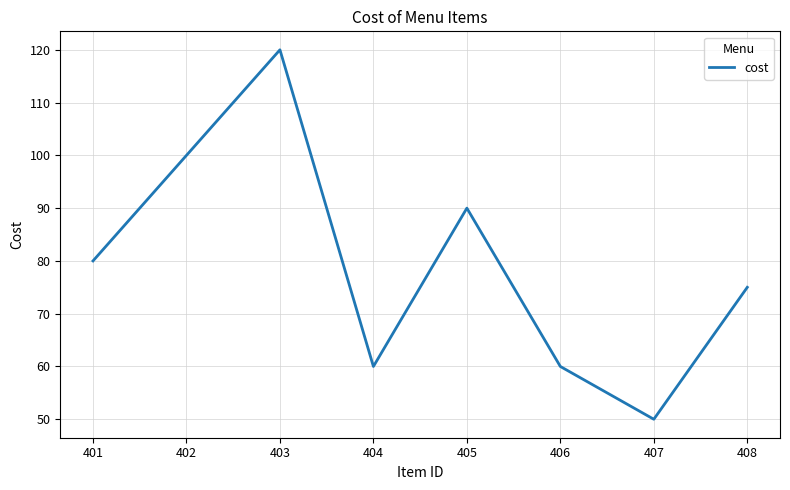

Reading left to right, extract all data points from this chart.

80	100	120	60	90	60	50	75